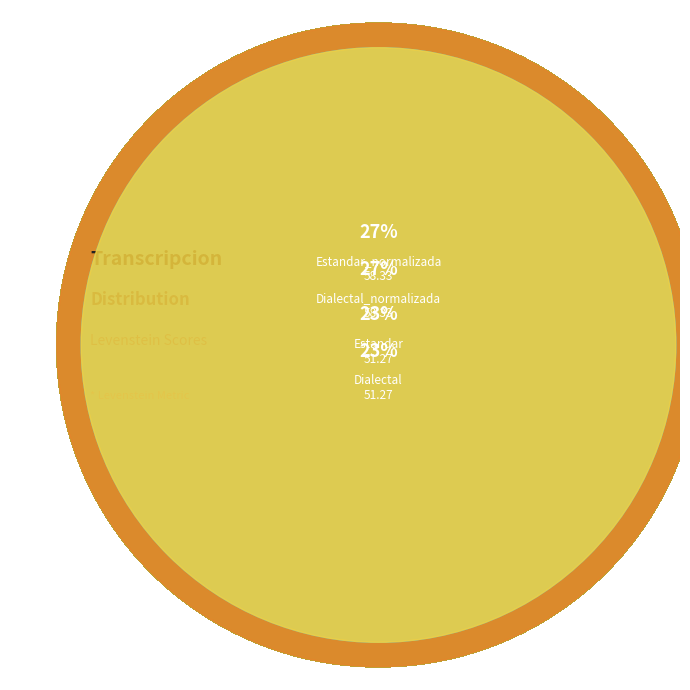

Does Dialectal represent more than half of the total?

No